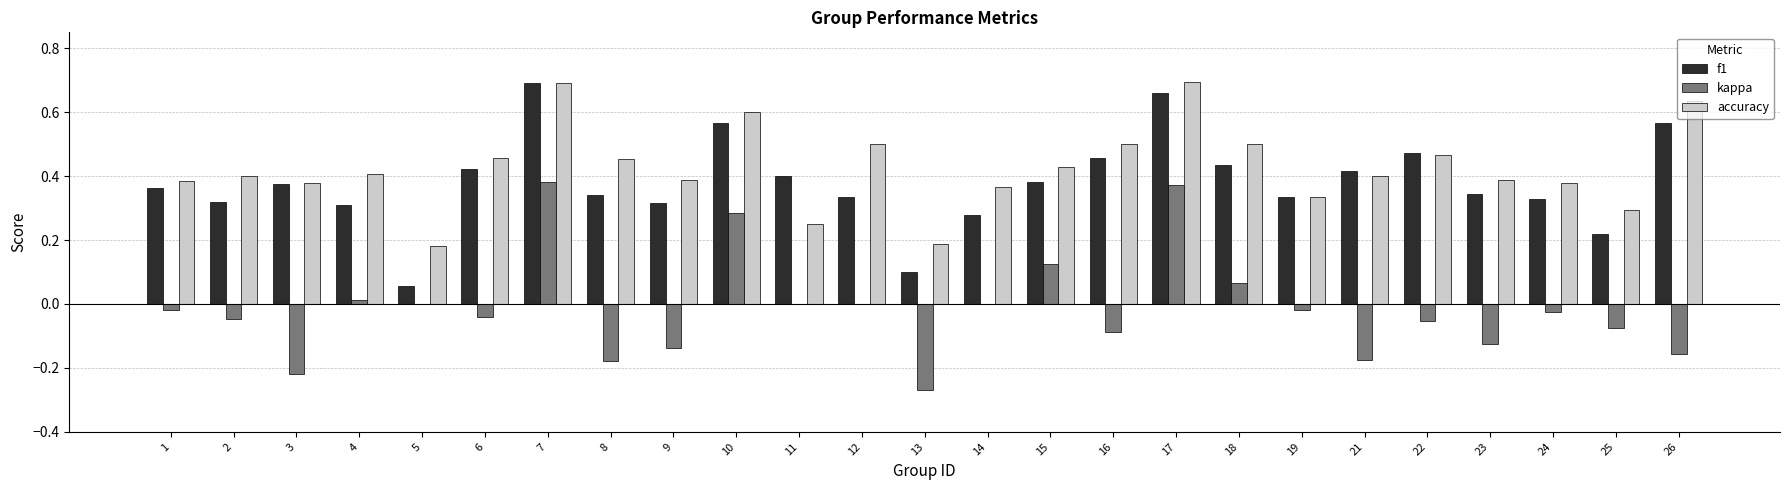

Does the chart contain stacked bars?

No